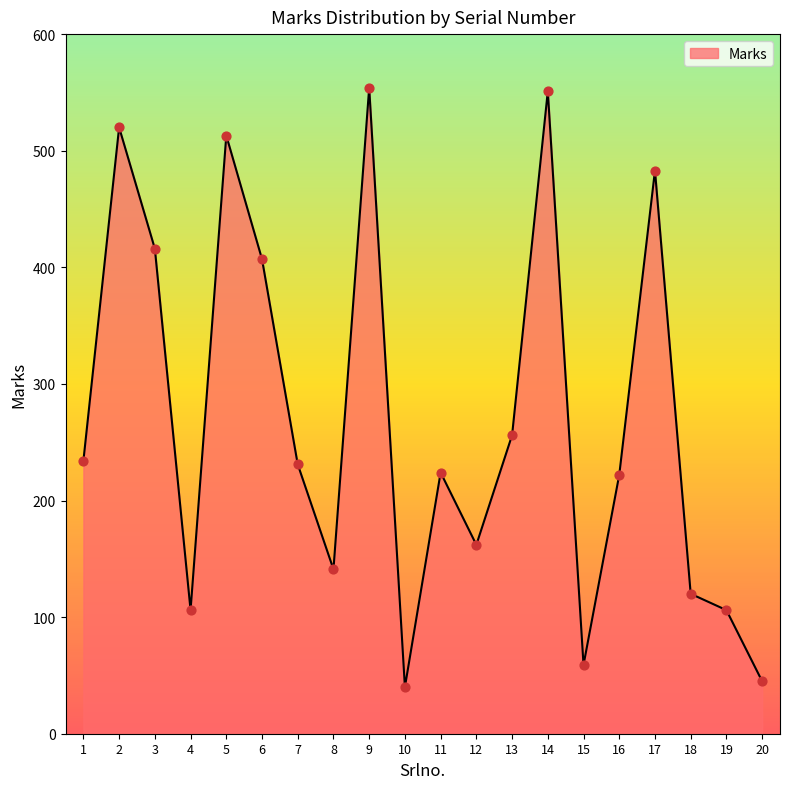

What is the change in value from 6 to 12?

-245